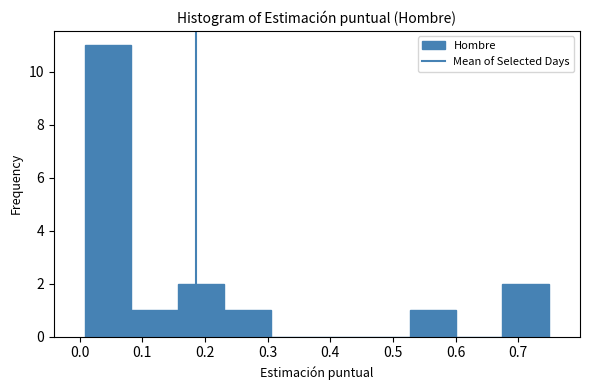

Reading left to right, transcribe this chart: for each bar, give the range it covers on the x-axis and its height. Neither the bar edges nor the heights are printed on the chart, so give them approximately, as read against the axes.

0.01 to 0.08: 11
0.08 to 0.16: 1
0.16 to 0.23: 2
0.23 to 0.30: 1
0.30 to 0.38: 0
0.38 to 0.45: 0
0.45 to 0.53: 0
0.53 to 0.60: 1
0.60 to 0.67: 0
0.67 to 0.75: 2